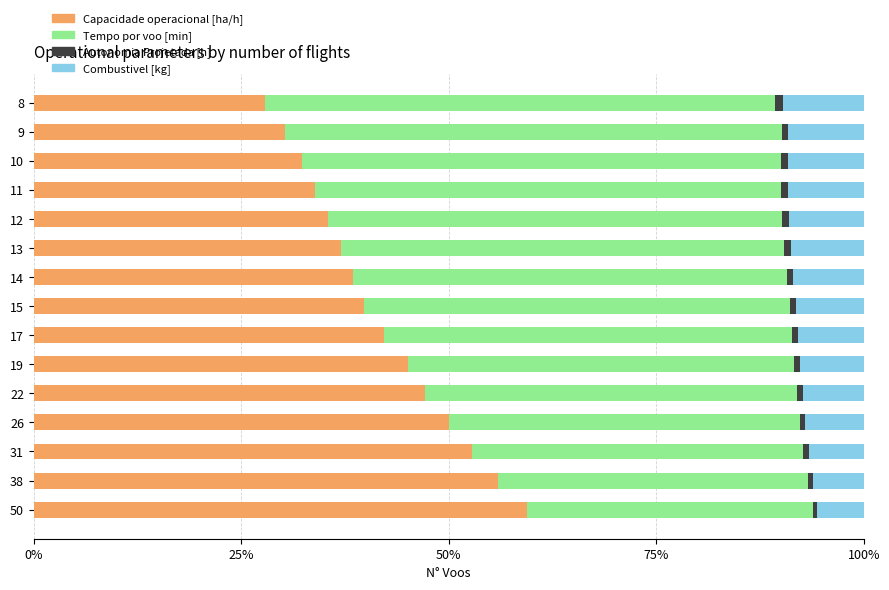

Does the chart contain any negative values?

No